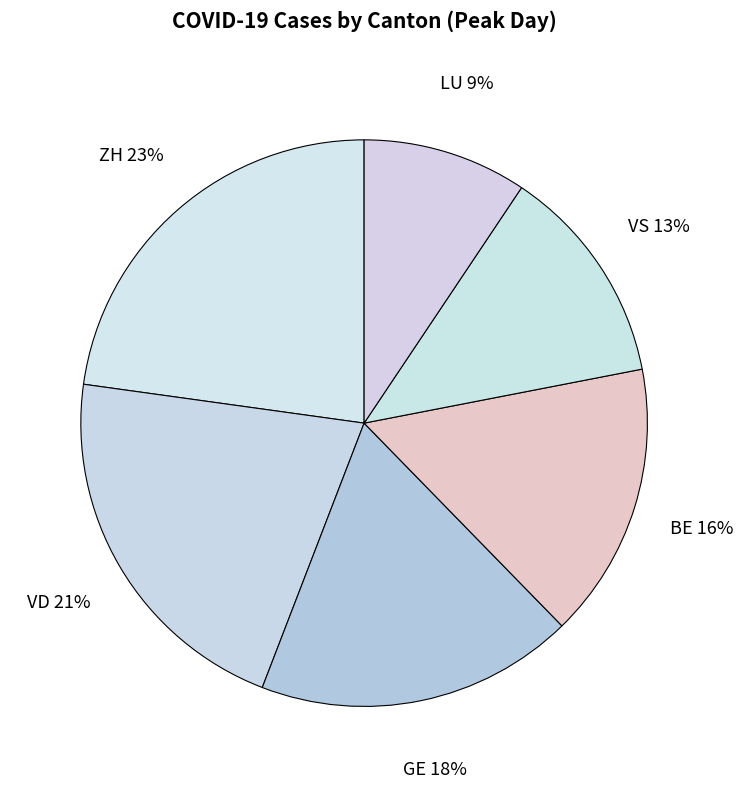

To the nearest percent, what is the combined percentage of LU and VS?

22%